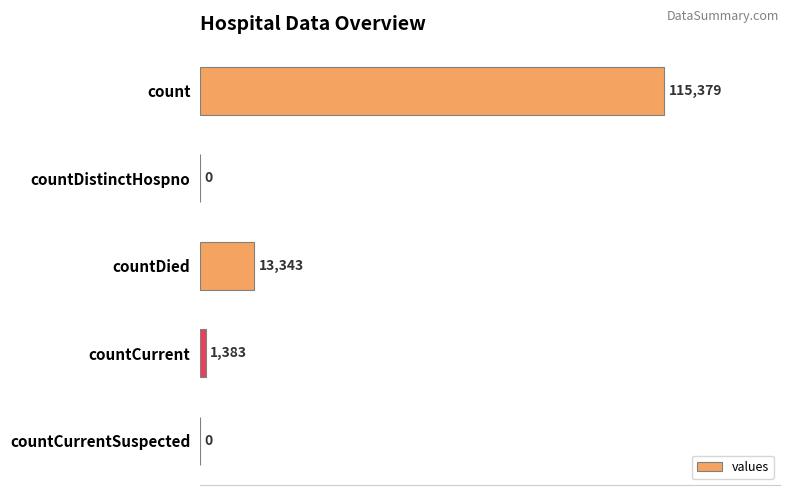

Reading bottom to top, list all the values displayed in this chart.

countCurrentSuspected=0	countCurrent=1383	countDied=13343	countDistinctHospno=0	count=115379